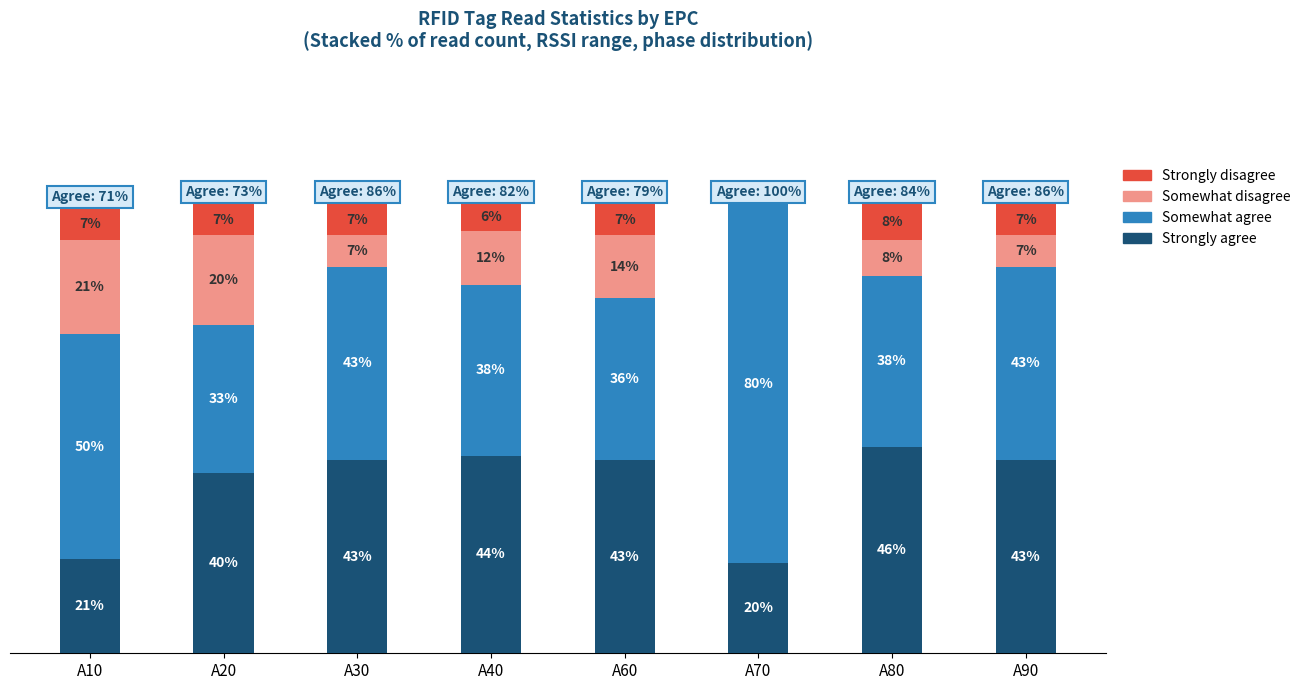

Which series changed the most between A30 and A90?

Strongly agree